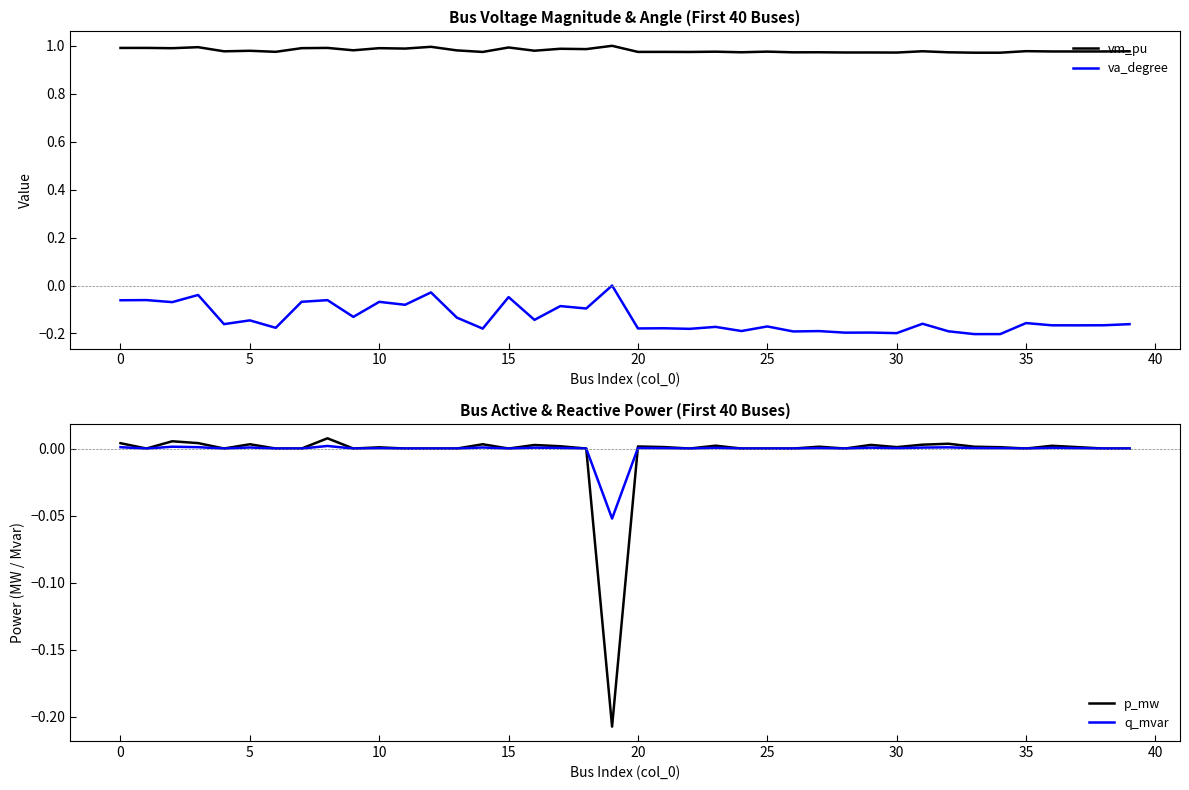

What is the difference between the second highest and minimum values in the va_degree series?

0.2